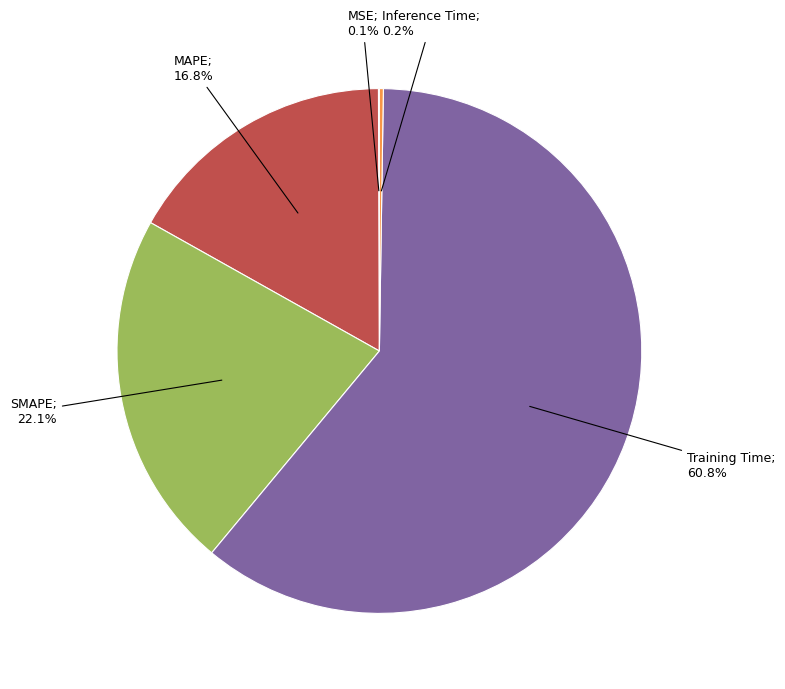

Is there any slice that represents more than half of the pie?

Yes